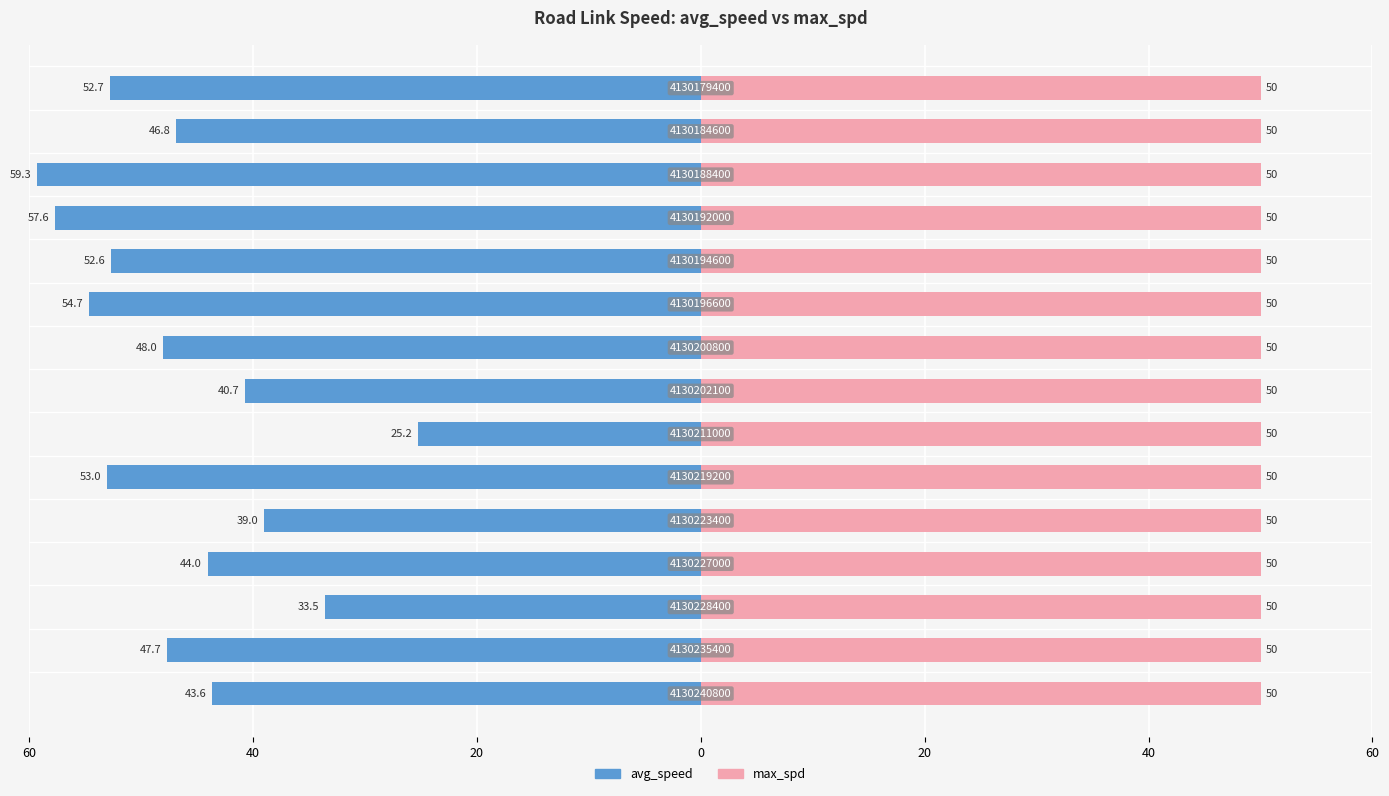

Which series has the largest total across all categories?

max_spd